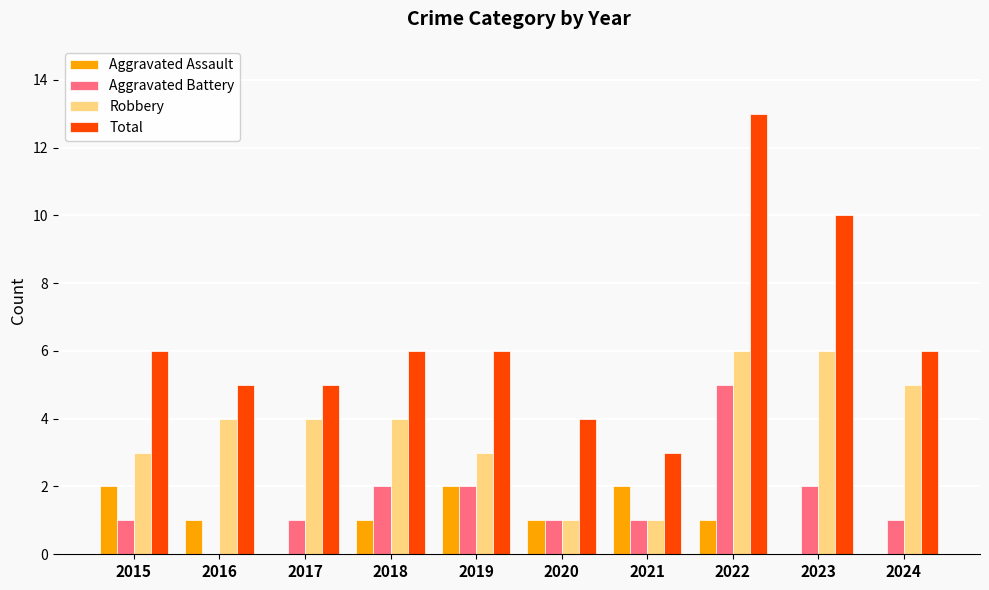

The value of Aggravated Assault at 2021 is 2. True or false?

True